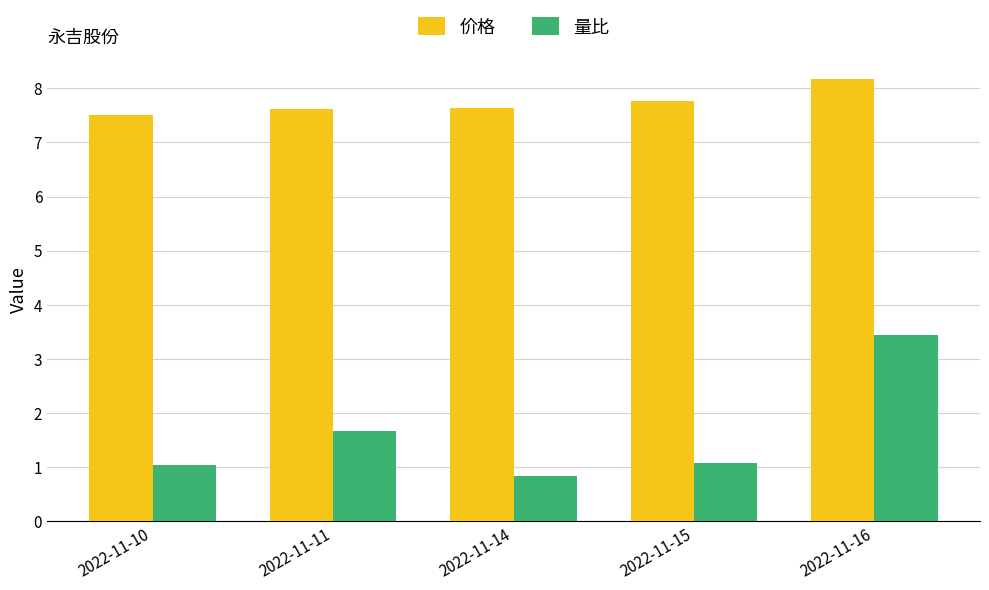

Are the bars horizontal?

No